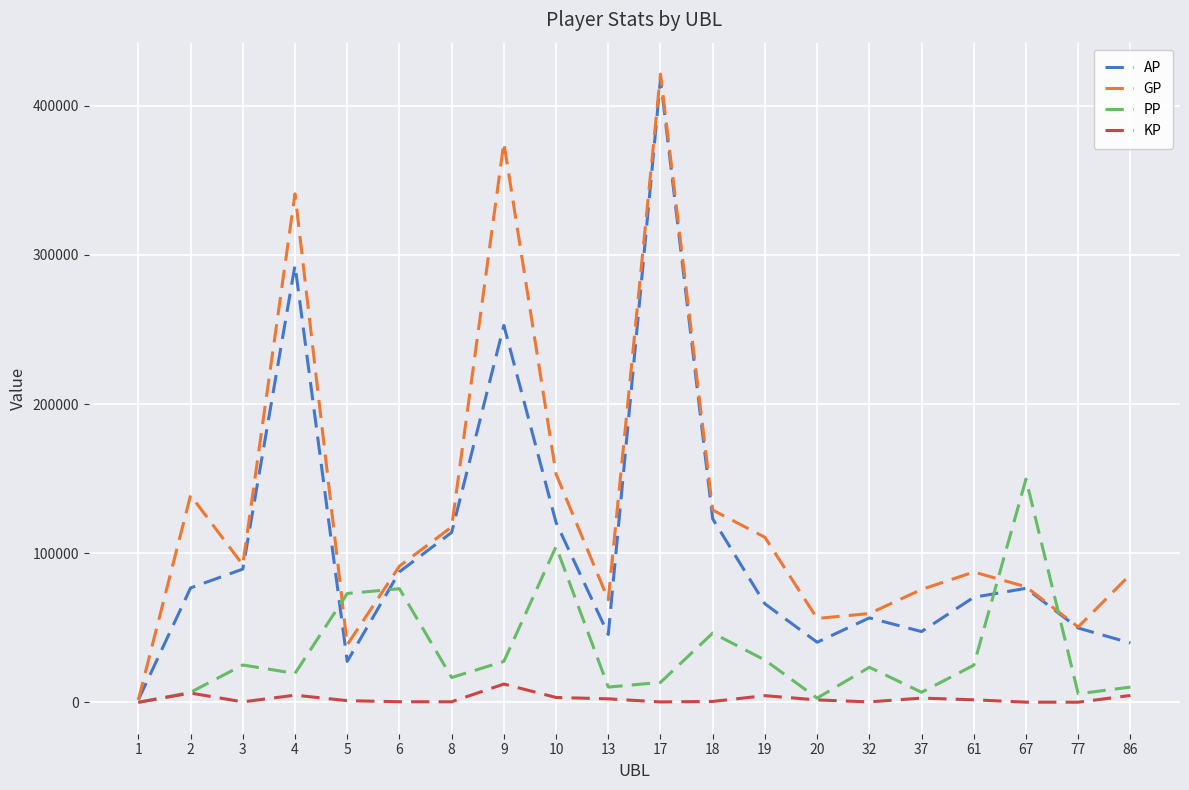

How many lines are shown in the chart?

4